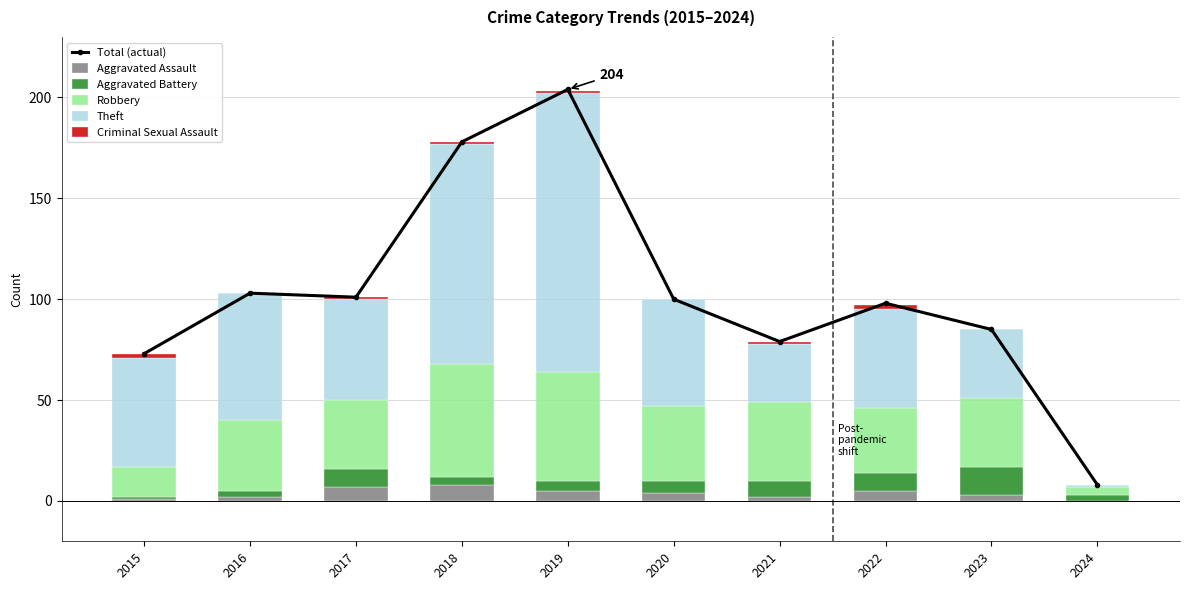

What value does the Aggravated Assault series have at 2018?

8